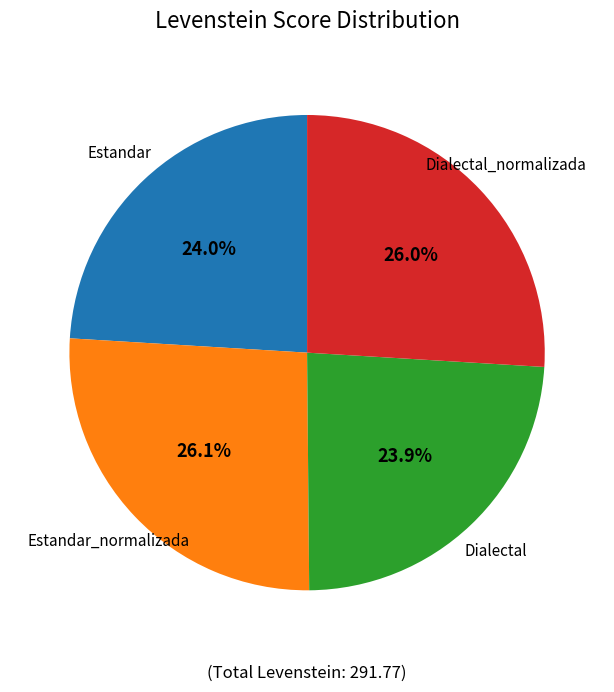

To the nearest percent, what is the difference between the largest and smallest slice percentages?

2%